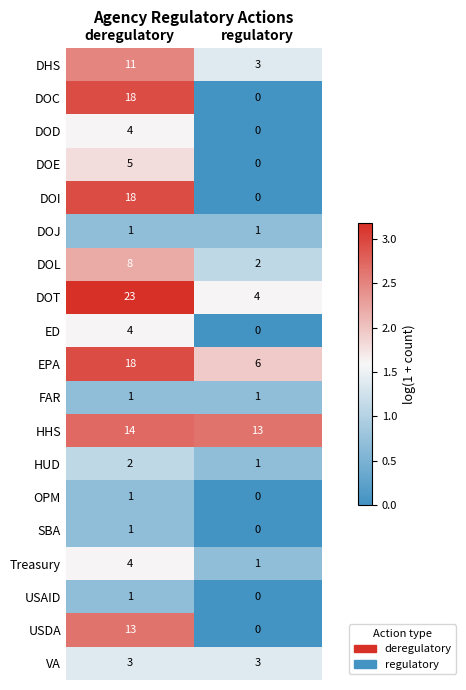

Count the number of data series in this chart.

19